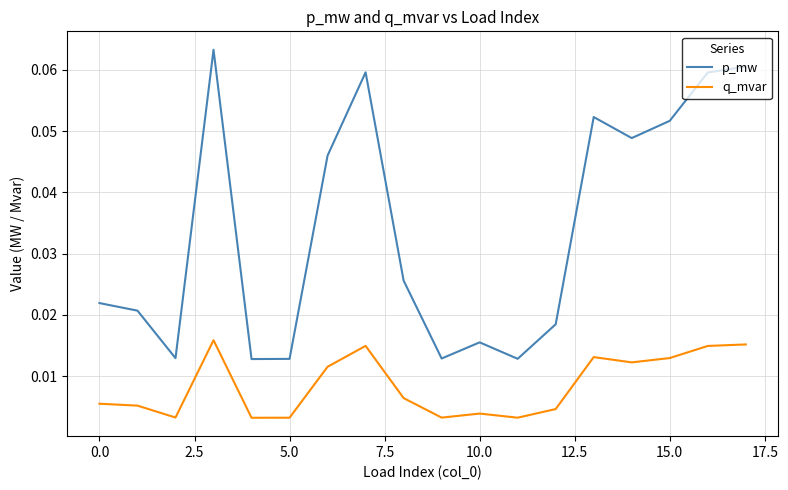

Which series has the widest spread of values?

p_mw